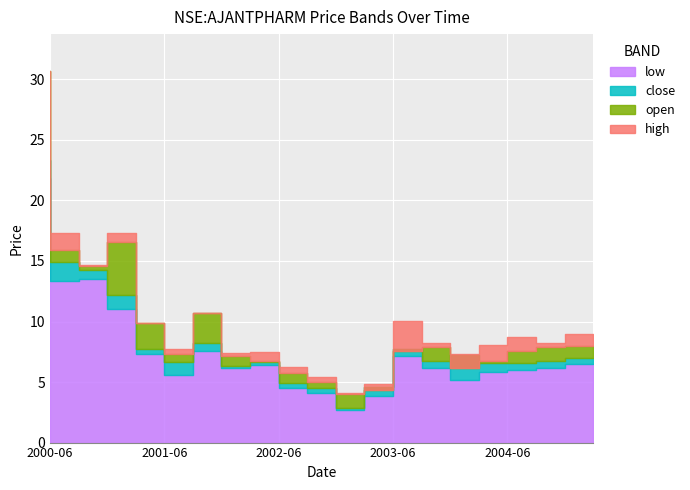

Which series has the largest total across all categories?

high